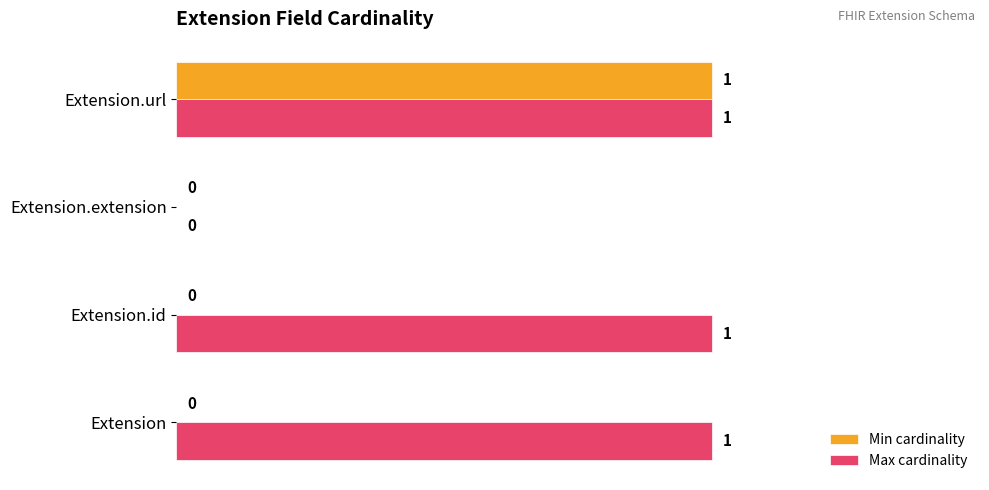

At which category is the sum across all series the highest?

Extension.url